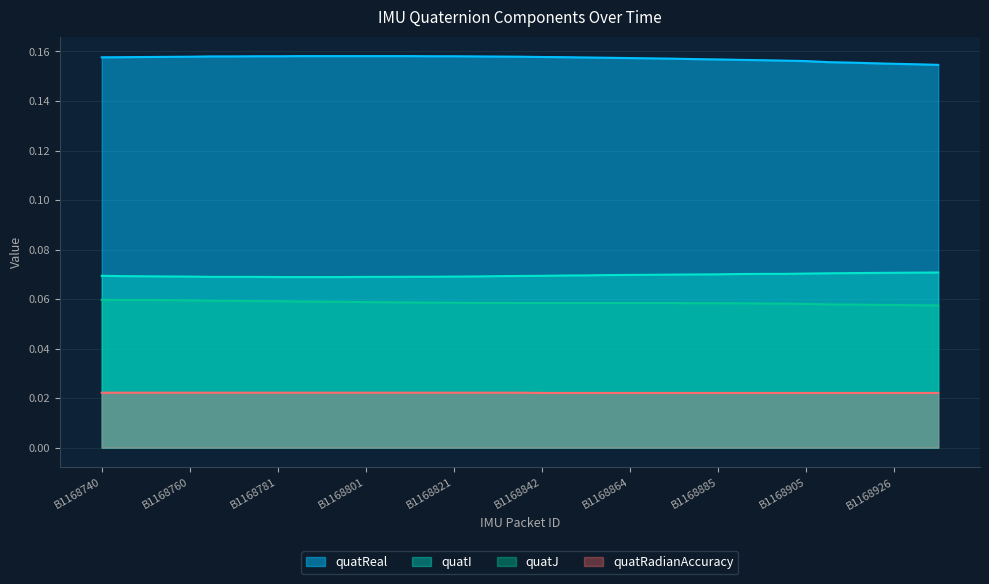

Rank the categories by quatI value from highest to lowest.

B1168936, B1168931, B1168926, B1168920, B1168915, B1168910, B1168905, B1168895, B1168900, B1168890, B1168885, B1168880, B1168874, B1168869, B1168864, B1168859, B1168853, B1168847, B1168740, B1168842, B1168836, B1168745, B1168831, B1168750, B1168755, B1168826, B1168760, B1168821, B1168811, B1168816, B1168766, B1168771, B1168776, B1168801, B1168806, B1168781, B1168786, B1168791, B1168796